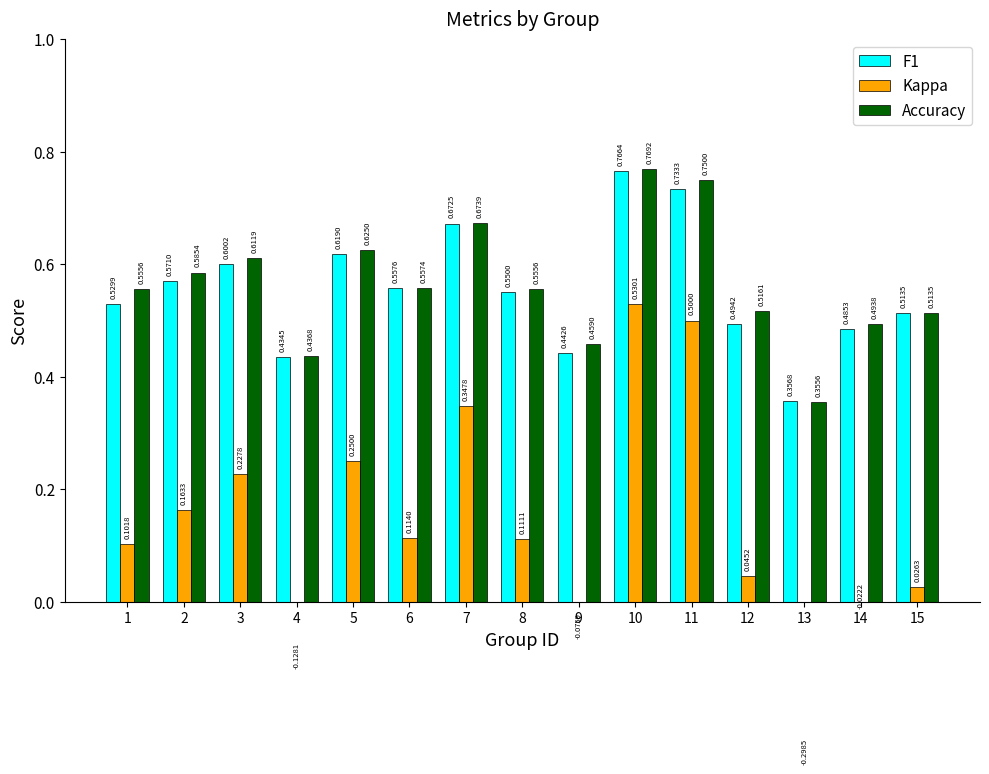

The value of Accuracy at 7 is 0.9. True or false?

False